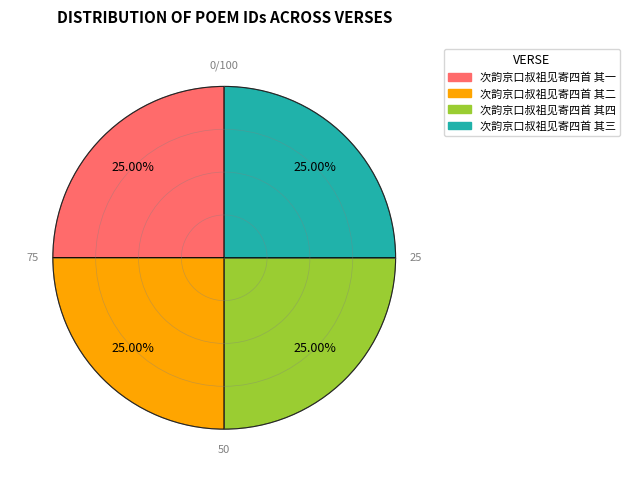

What is the total percentage of 次韵京口叔祖见寄四首 其一 and 次韵京口叔祖见寄四首 其三?

50.0%